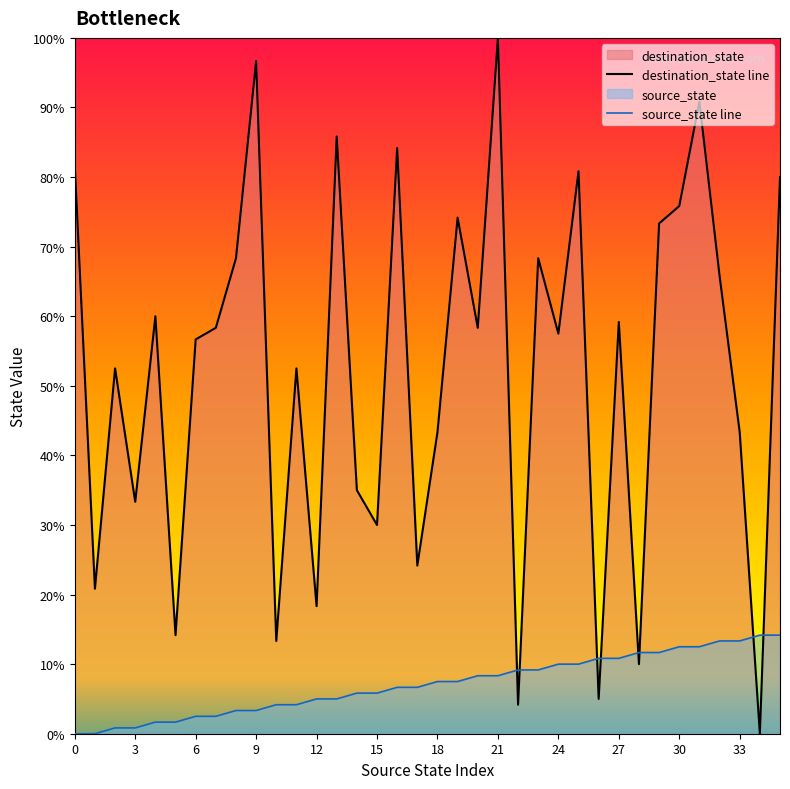

Which series changed the most between 9 and 20?

destination_state